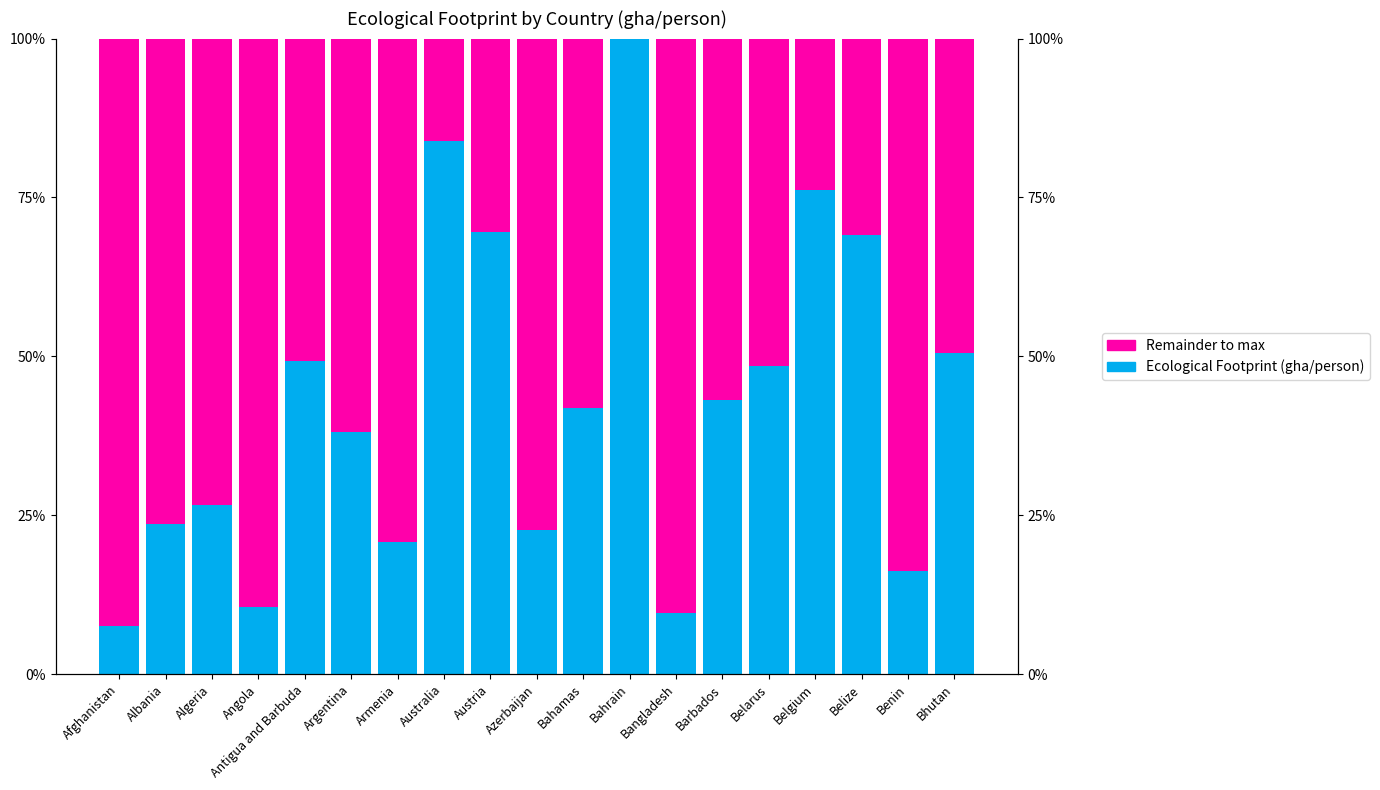

Where is Ecological Footprint (gha/person) nearest to the value 53?

Bhutan